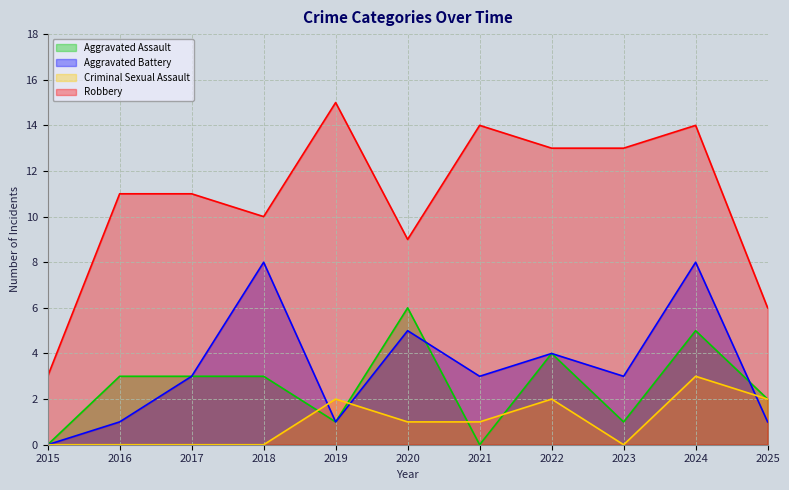

At which category does Robbery reach its first local valley?

2018